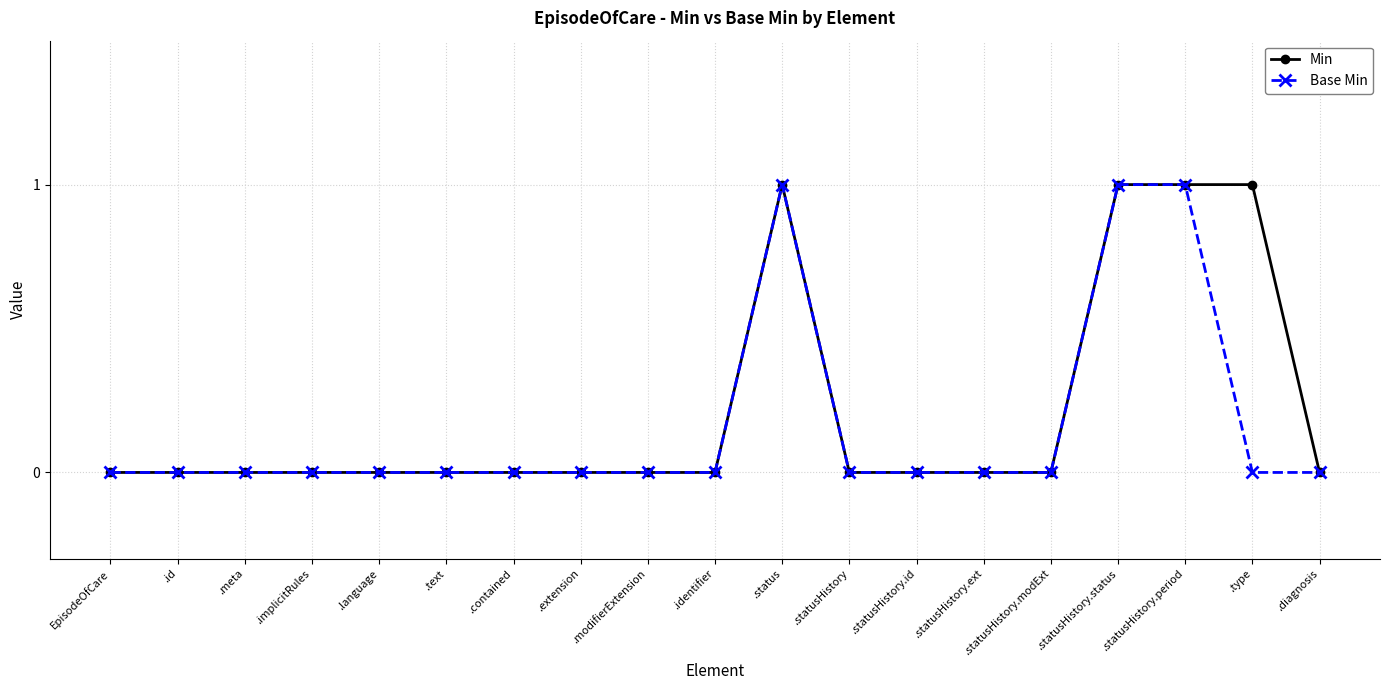

The value of Min at .identifier is 1. True or false?

False